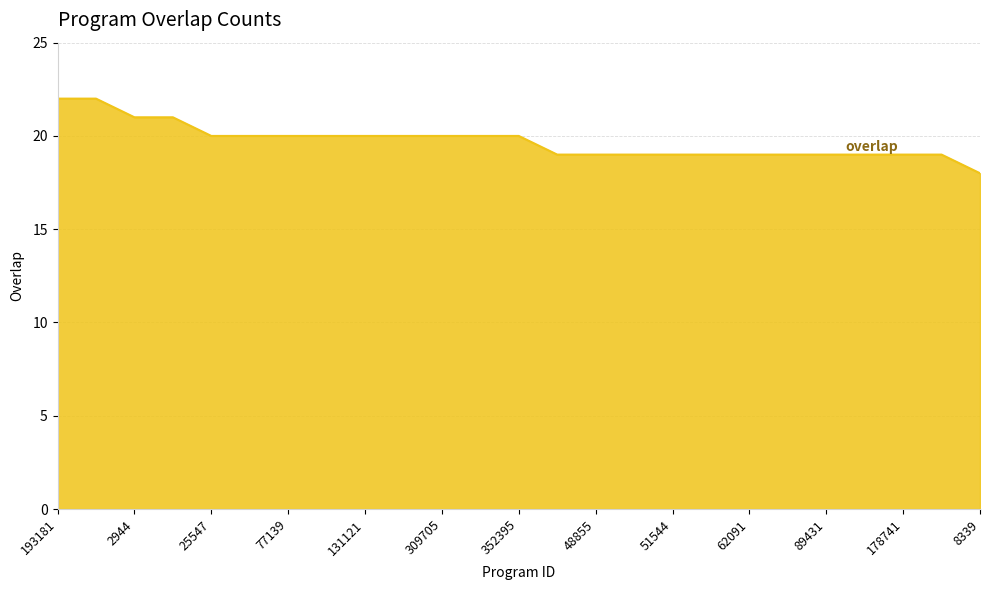

What is the sum of all values?

493